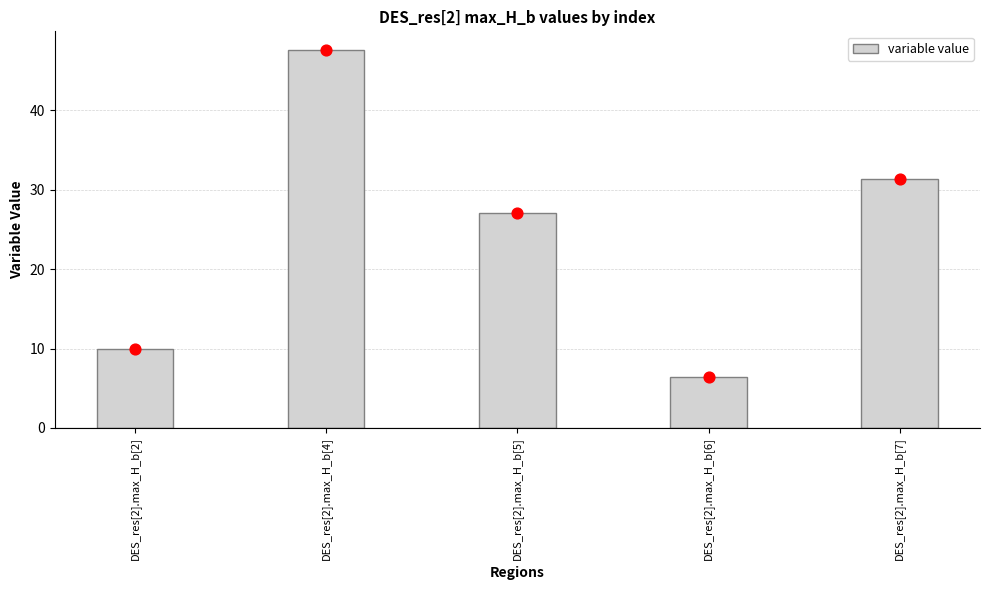

What is the change in value from DES_res[2].max_H_b[2] to DES_res[2].max_H_b[4]?

+37.6